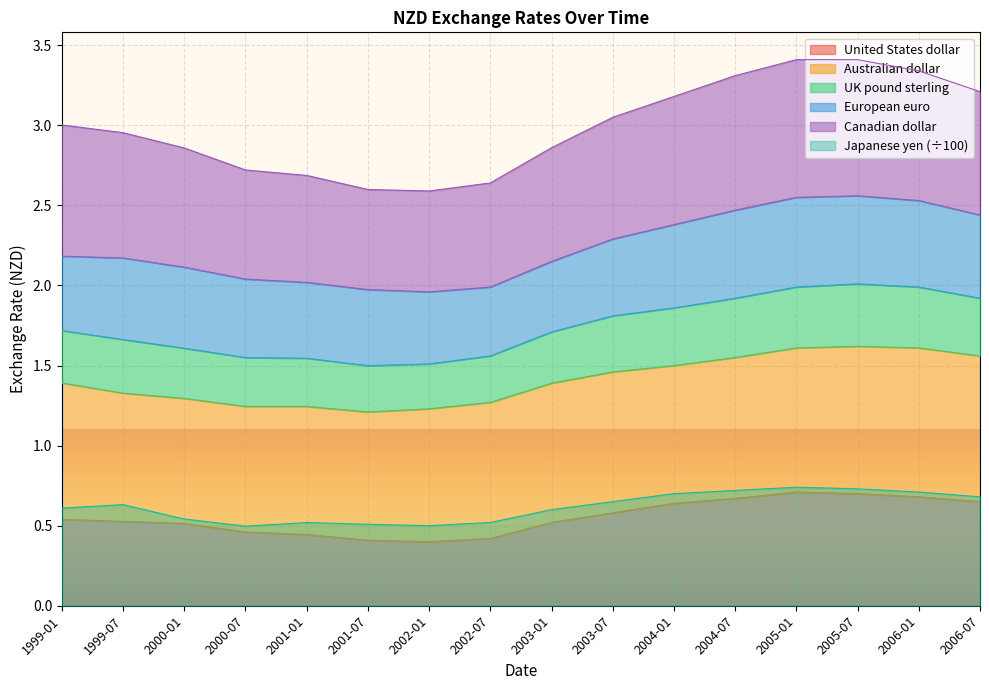

What value does the United States dollar series have at 1999-01?

0.5